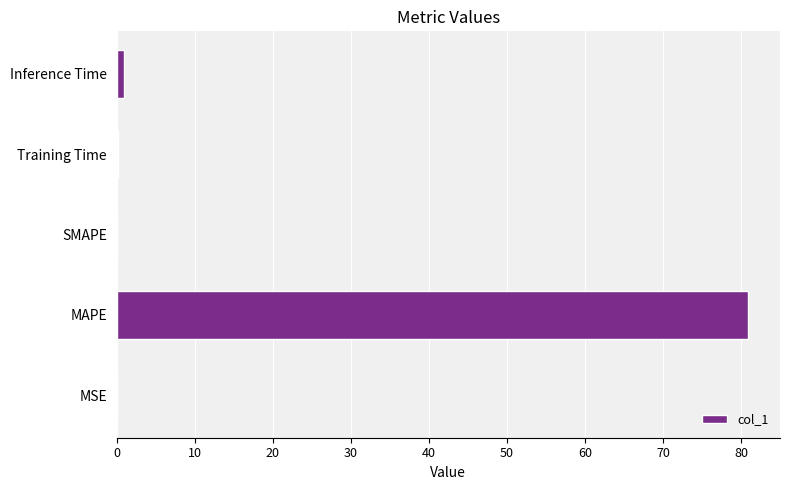

At which label is the value closest to 40?

Inference Time